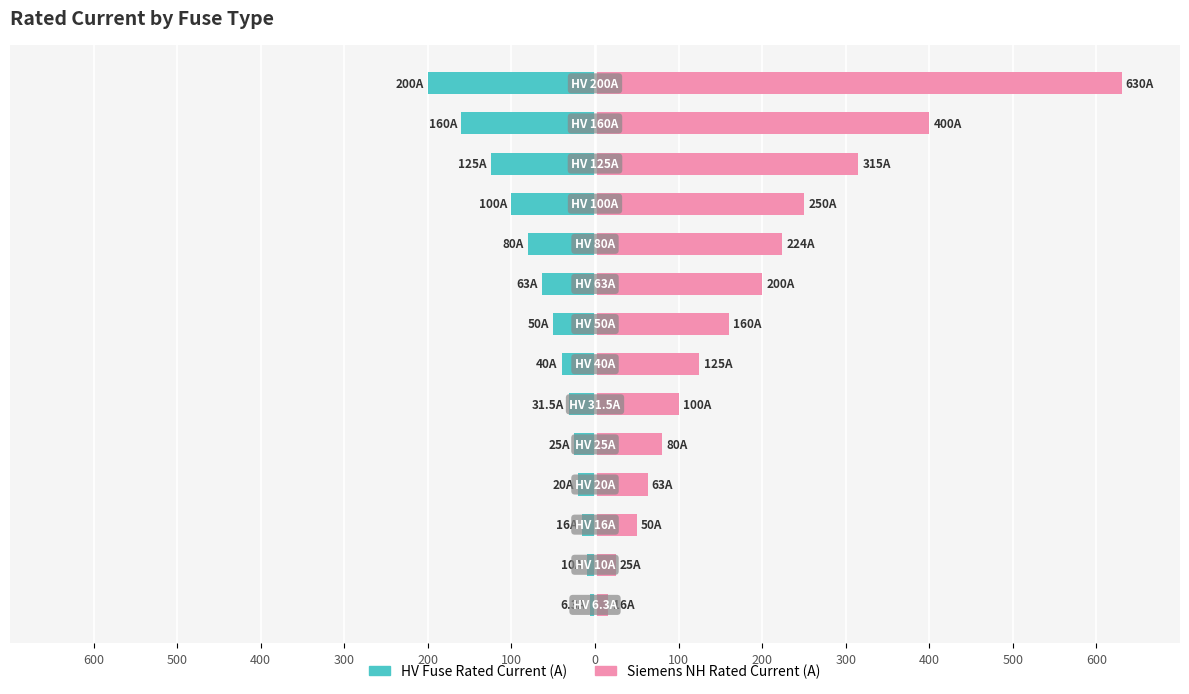

How many values in the HV Fuse Rated Current (A) series exceed -40?

6